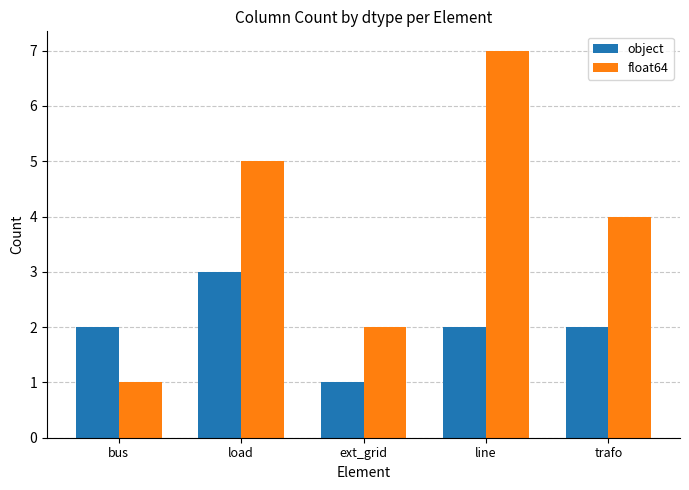

How many categories are shown in the chart?

5